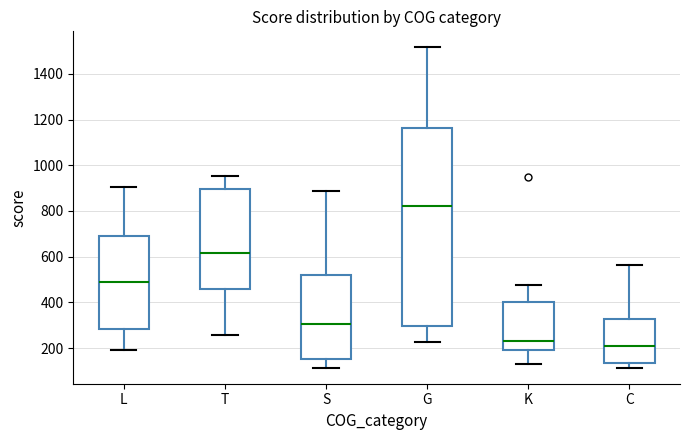

Which box is the tallest, from its lower edge to its upper edge?

G